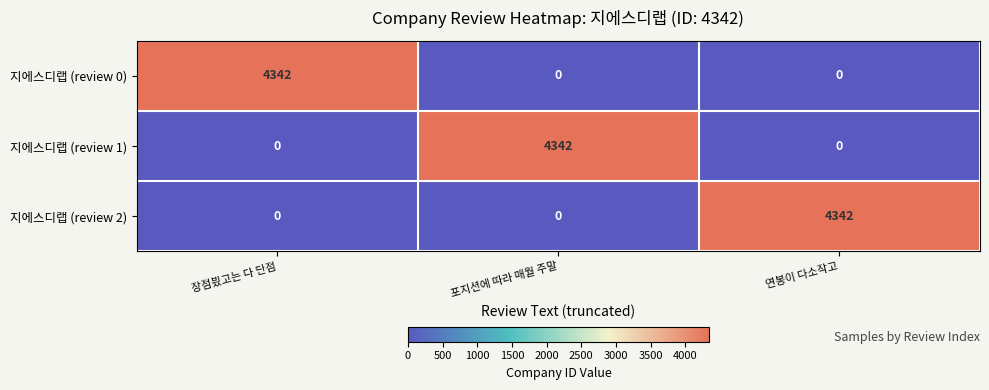

What is the sum of the 지에스디랩 (review 0) values at 포지션에 따라 매월 주말 and 장점븼고는 다 단점?

4342